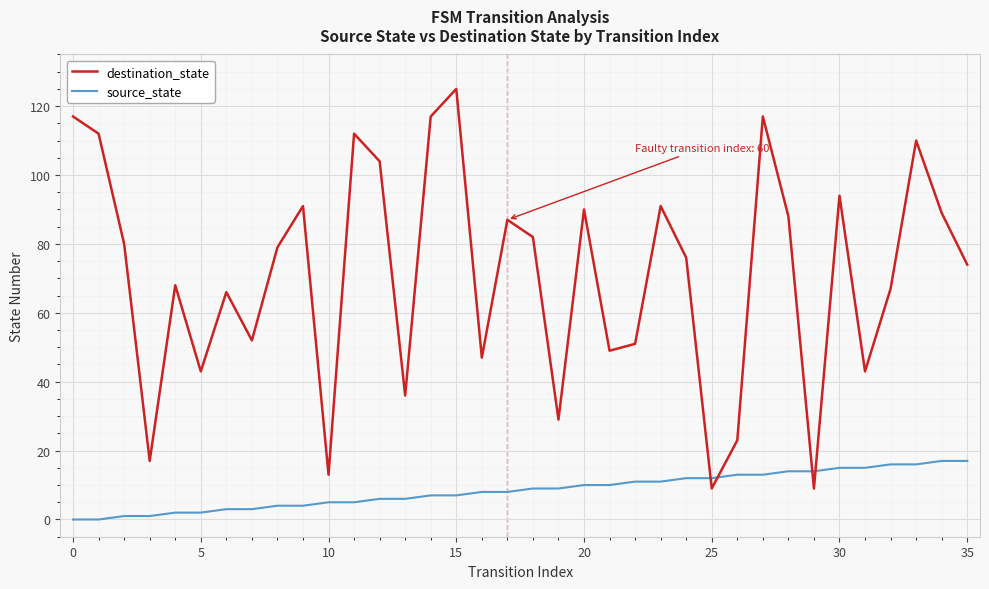

Which series has the largest total across all categories?

destination_state